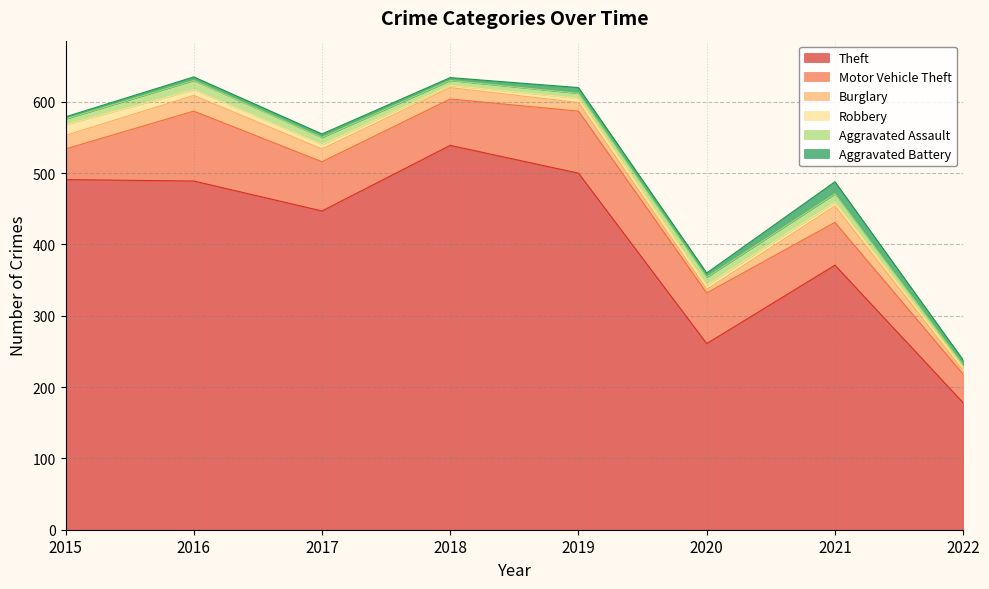

What is the difference between the second highest and second lowest values in the Motor Vehicle Theft series?

44